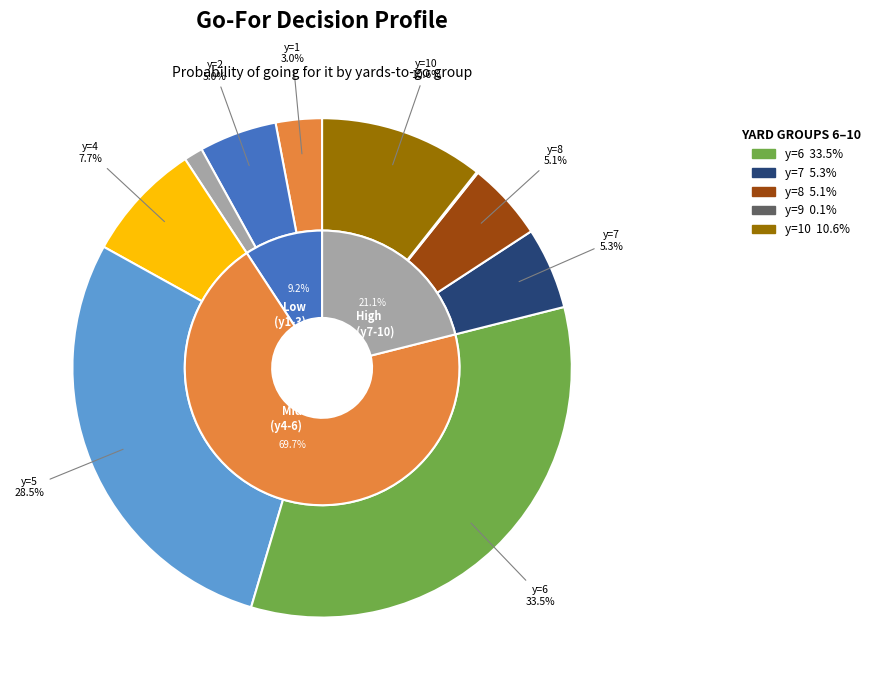

How many segments does this pie chart have?

10